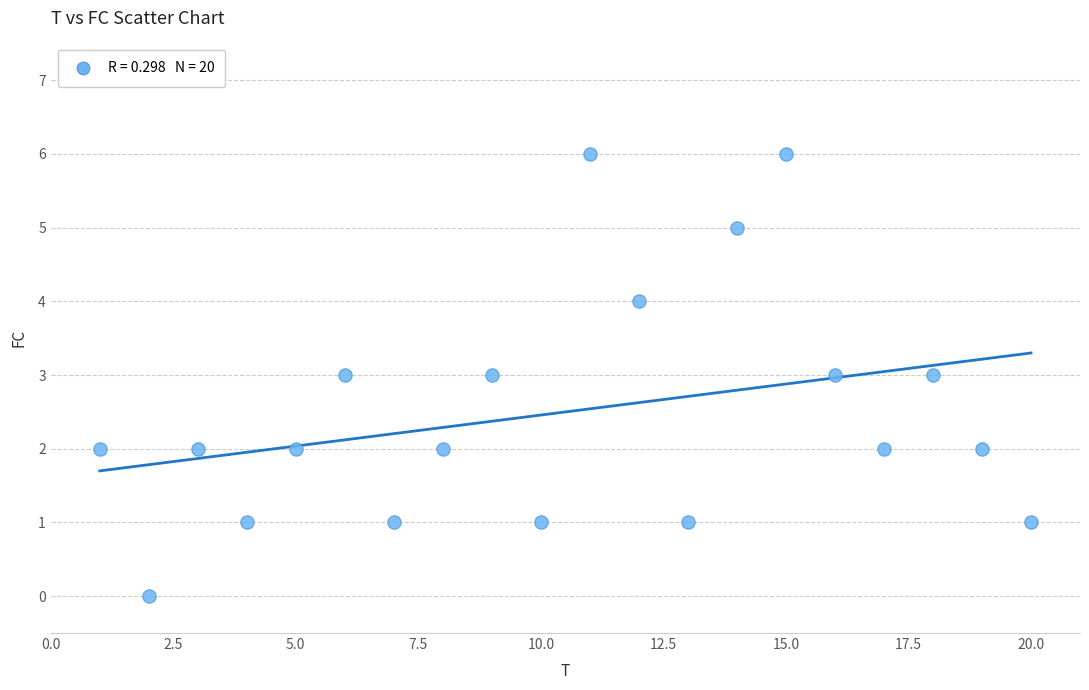

What is the range of Y values (max minus min)?

6